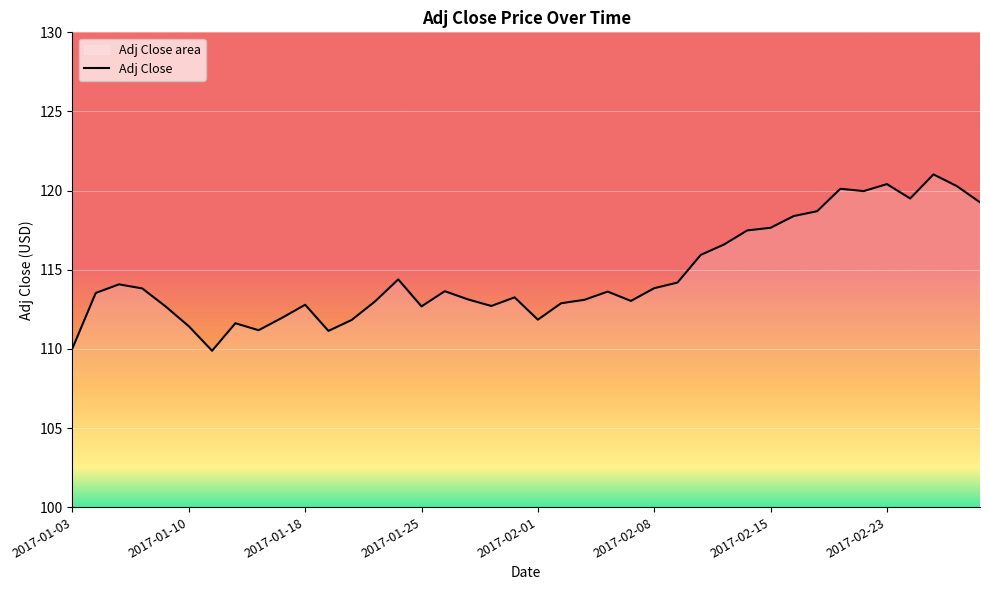

Where is the data nearest to the value 115?

2017-01-24